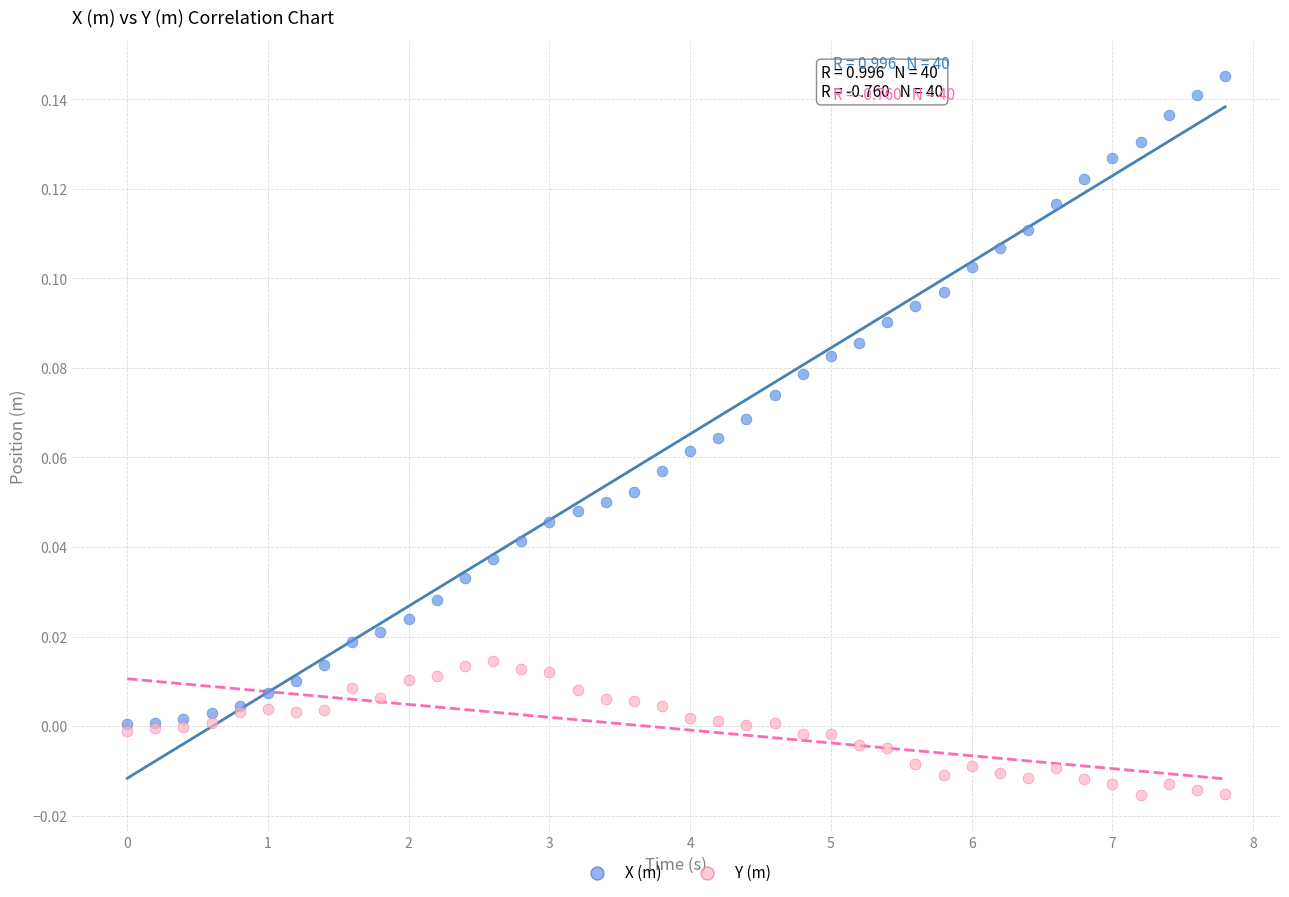

What are all the series names shown in the legend?

X (m), Y (m)